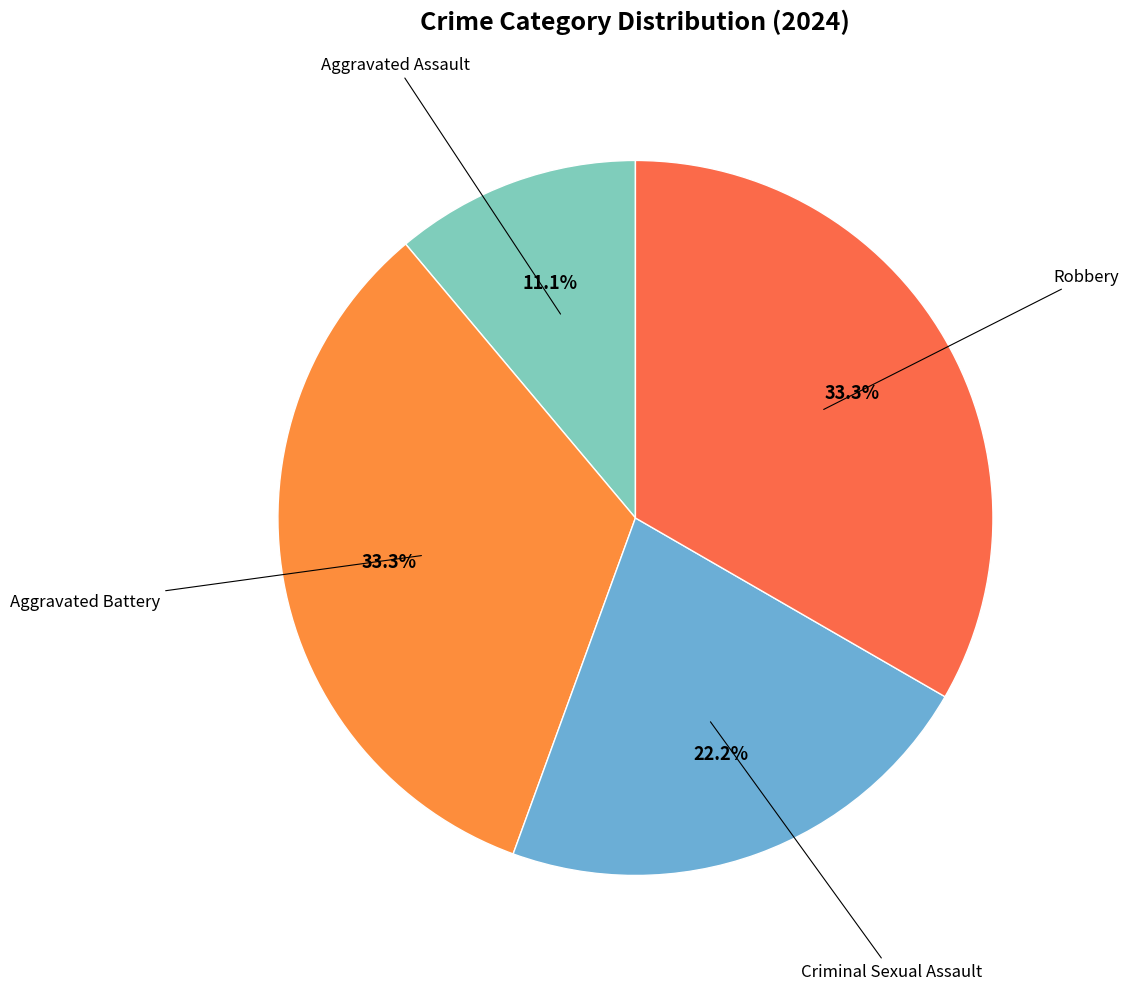

What is the largest slice in the pie chart?

Aggravated Battery